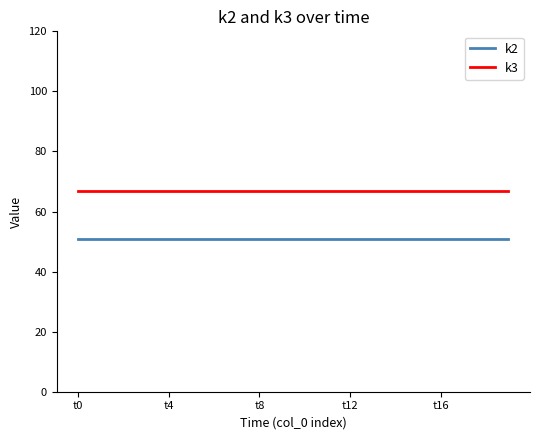

What is the maximum value for k3?

67